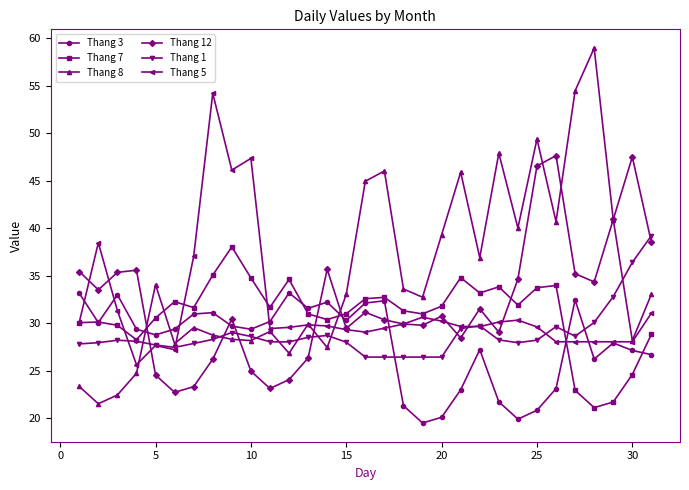

Which series has the widest spread of values?

Thang 8